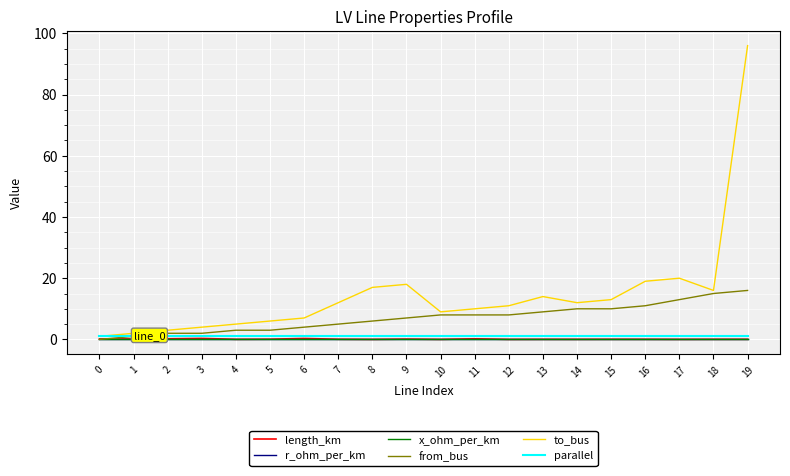

Which series has the largest total across all categories?

to_bus